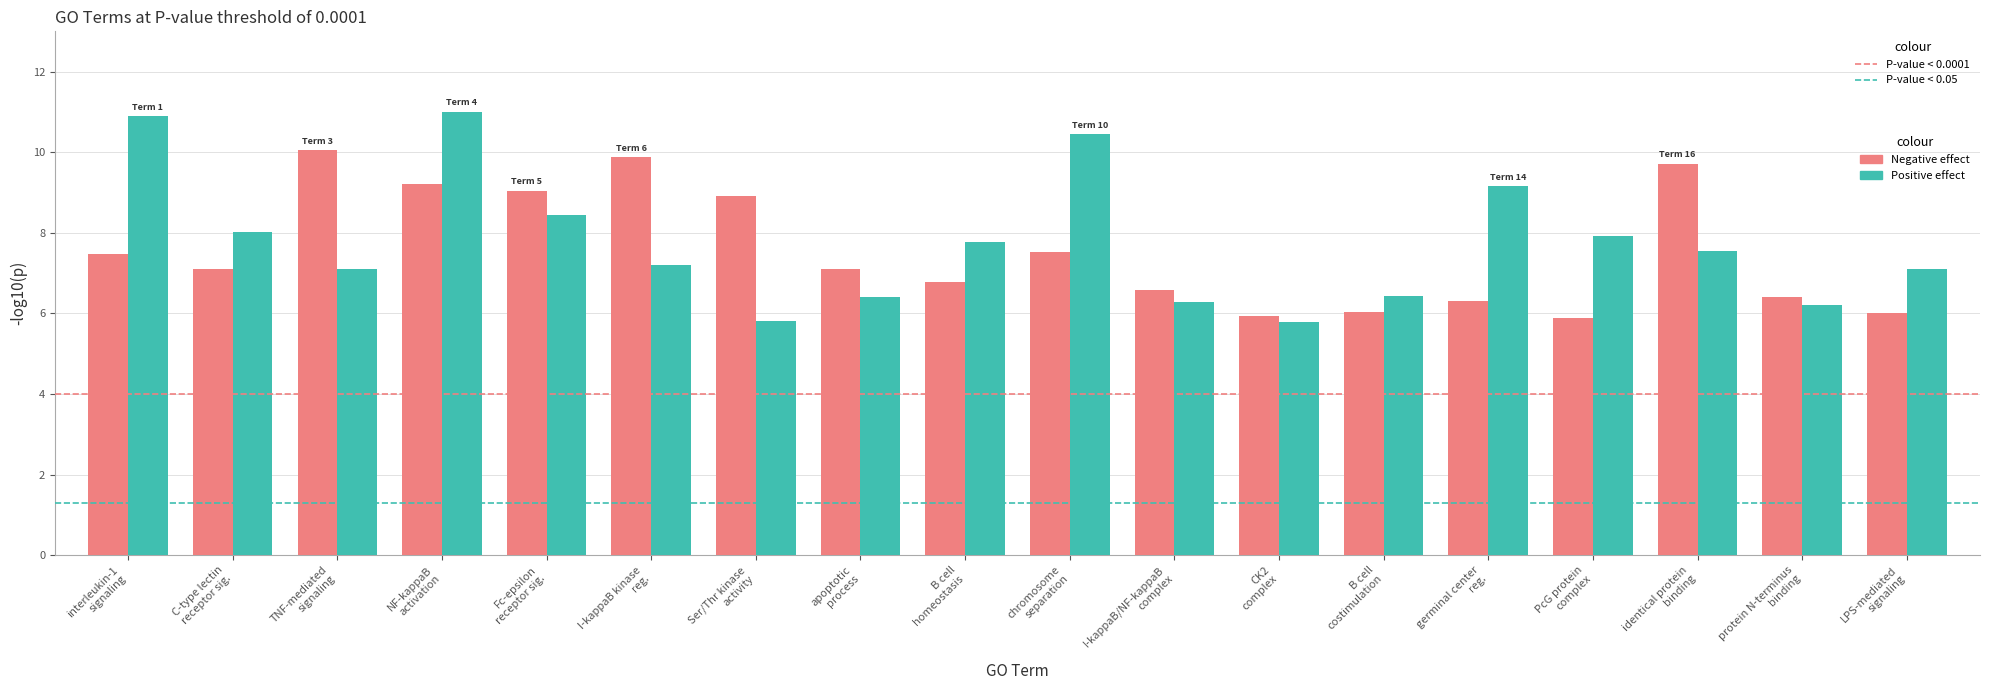

Rank the series by their maximum value, from highest to lowest.

Positive effect, Negative effect